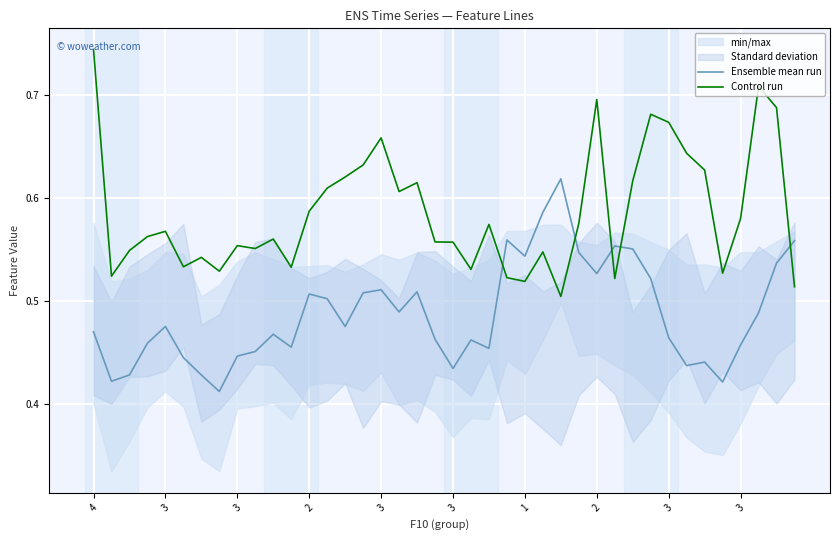

How many lines are shown in the chart?

2